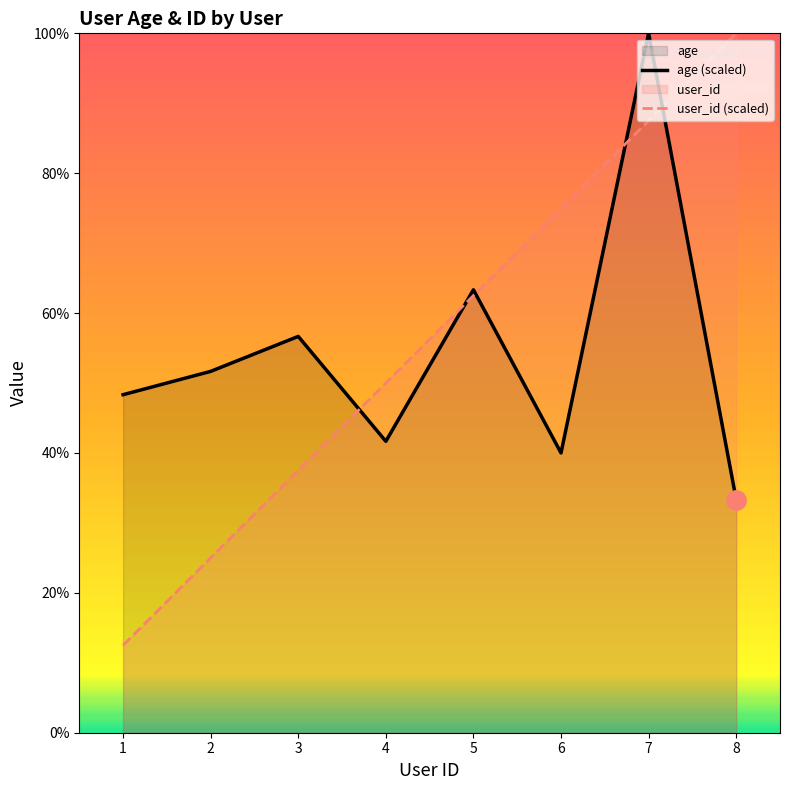

What is the value of the user_id point at the 5th from the left?

62.5